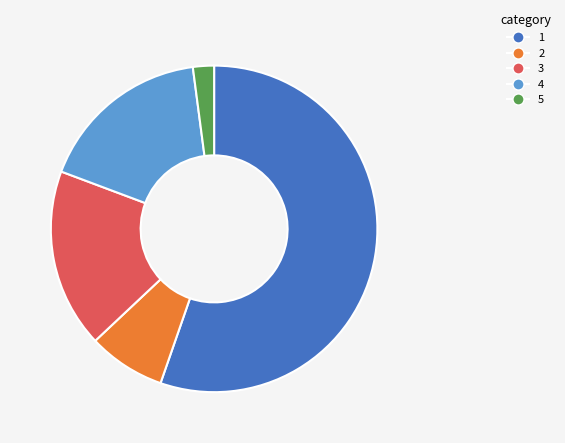

Is there any slice that represents more than half of the pie?

Yes